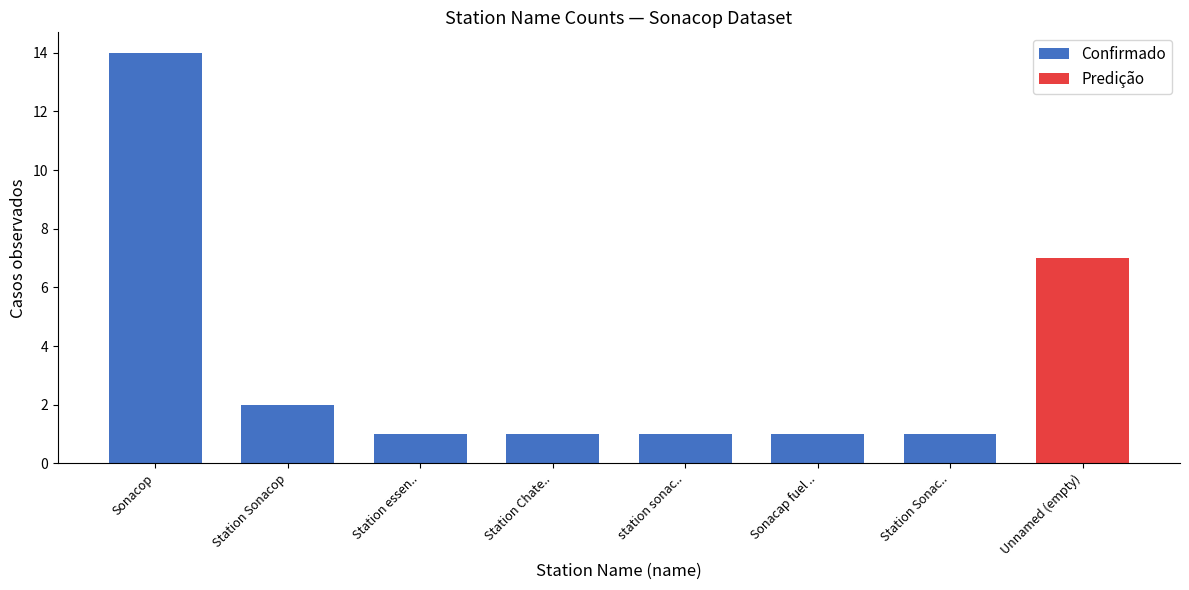

Where is the data nearest to the value 7?

Station Sonacop